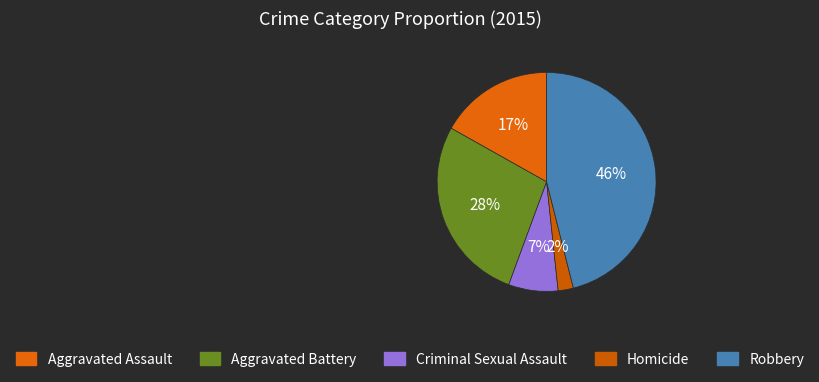

To the nearest percent, what percentage of the pie is Aggravated Battery?

28%